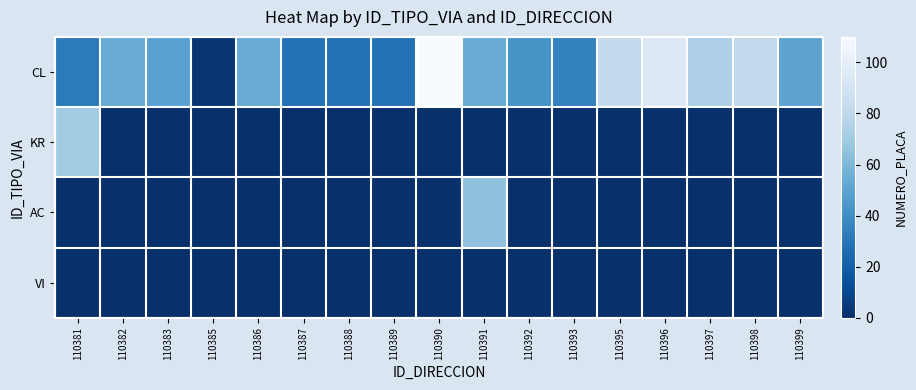

Rank the series at 110392 from lowest to highest value.

KR, AC, VI, CL